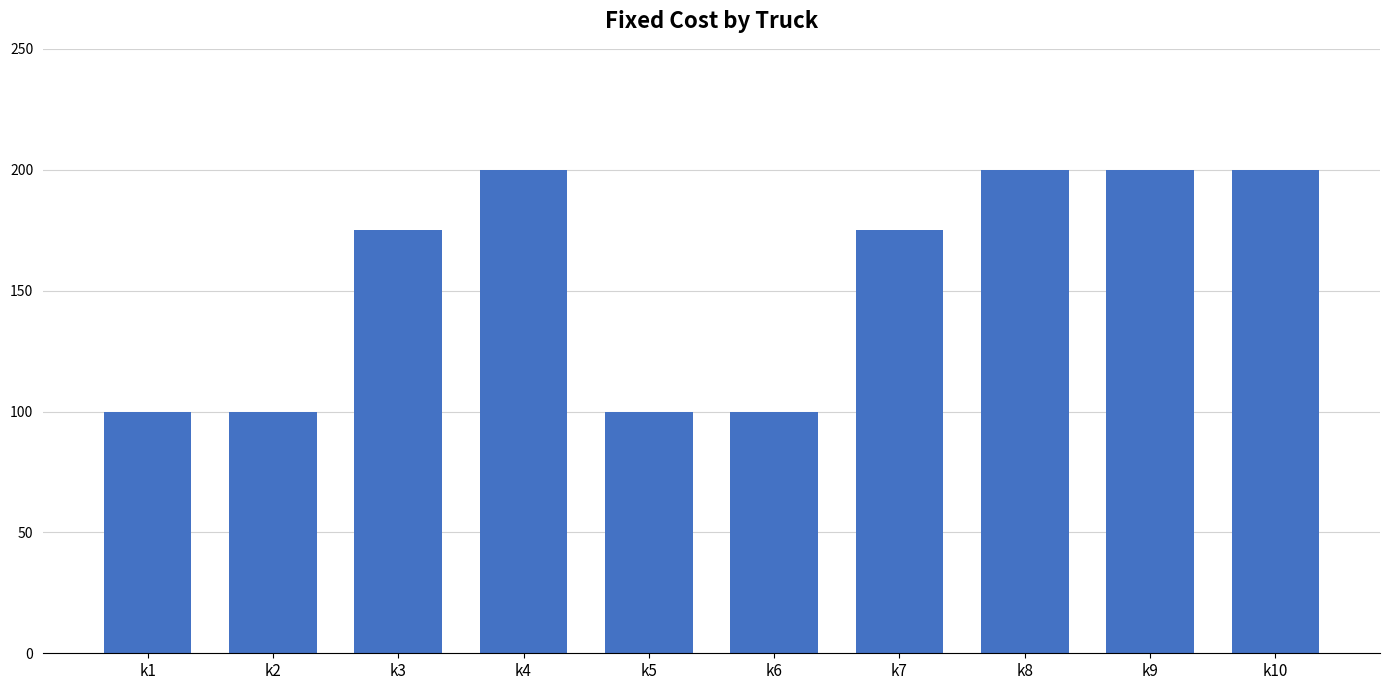

Is it true that the value at k6 is 100?

True